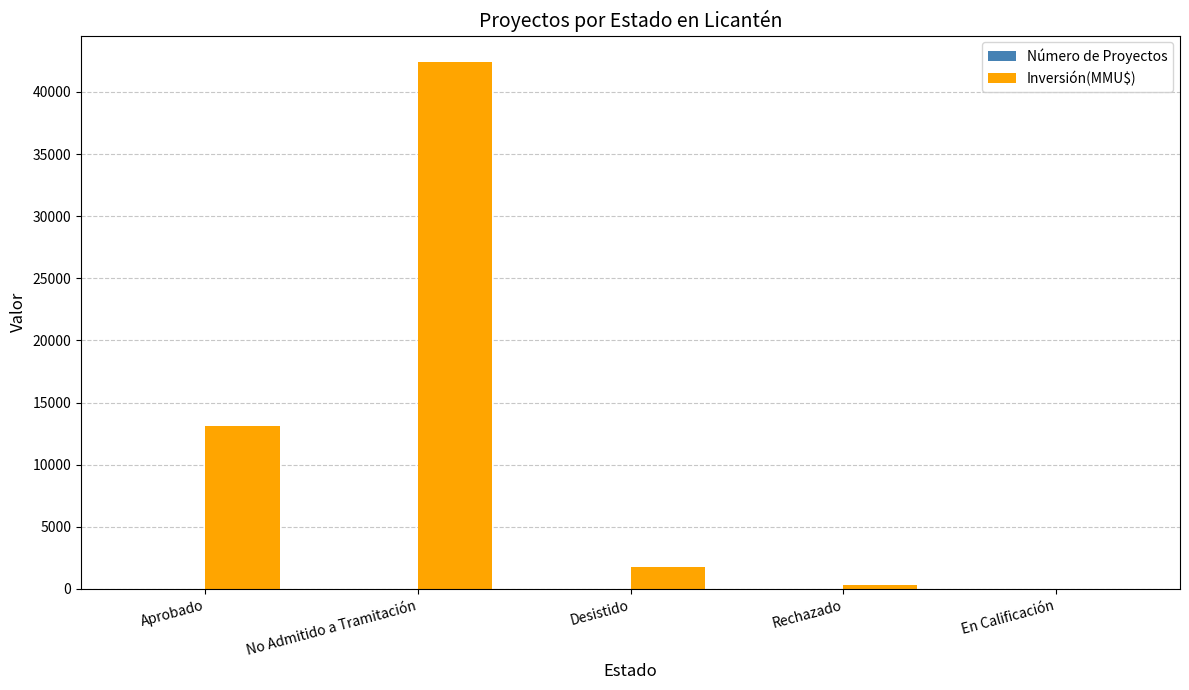

The value of Inversión(MMU$) at Desistido is 1750. True or false?

True